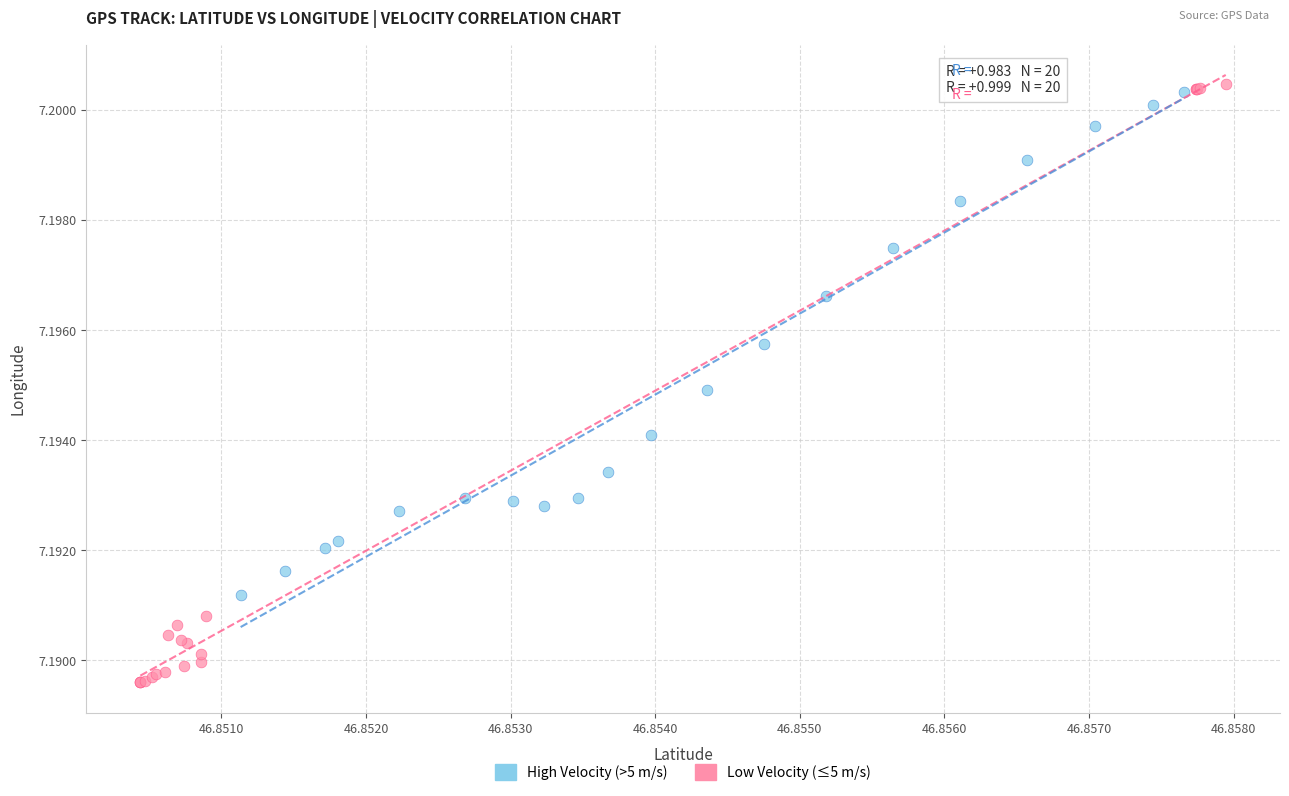

Which series has the widest spread of Y values?

Low Velocity (≤5 m/s)